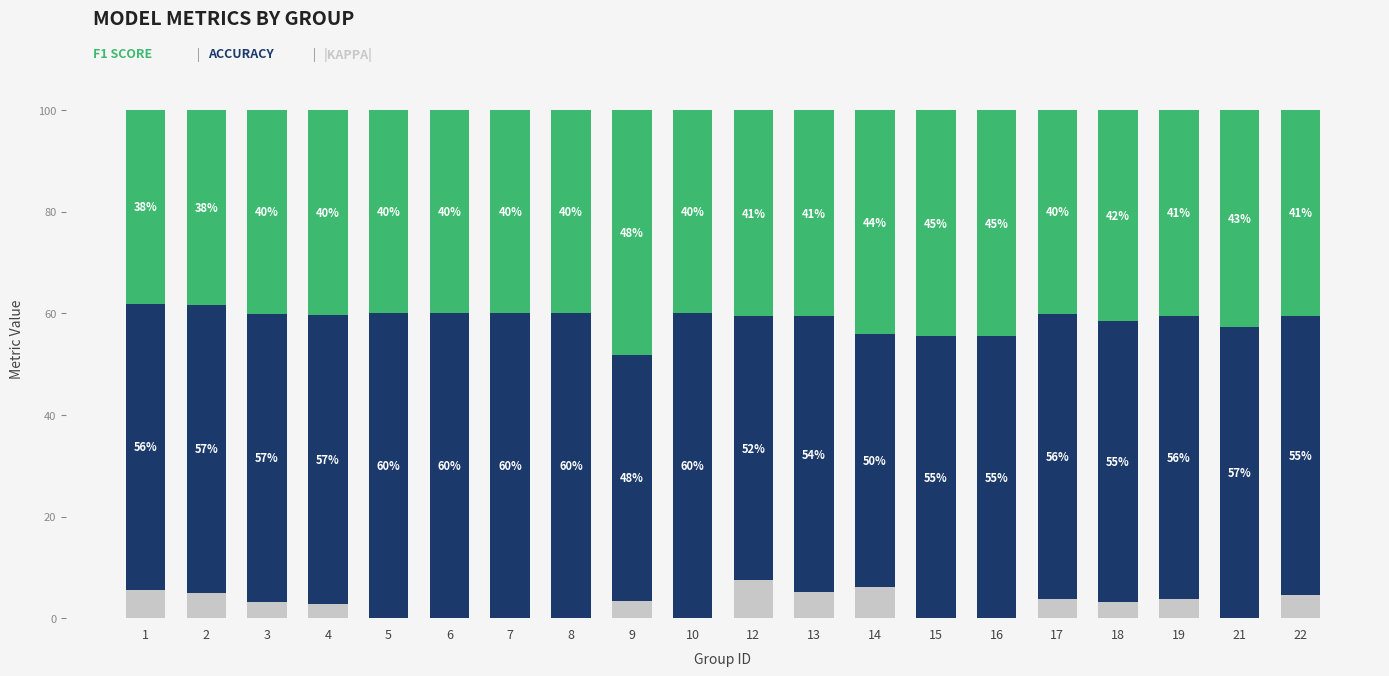

What is the total value across all series at 9?

100.0